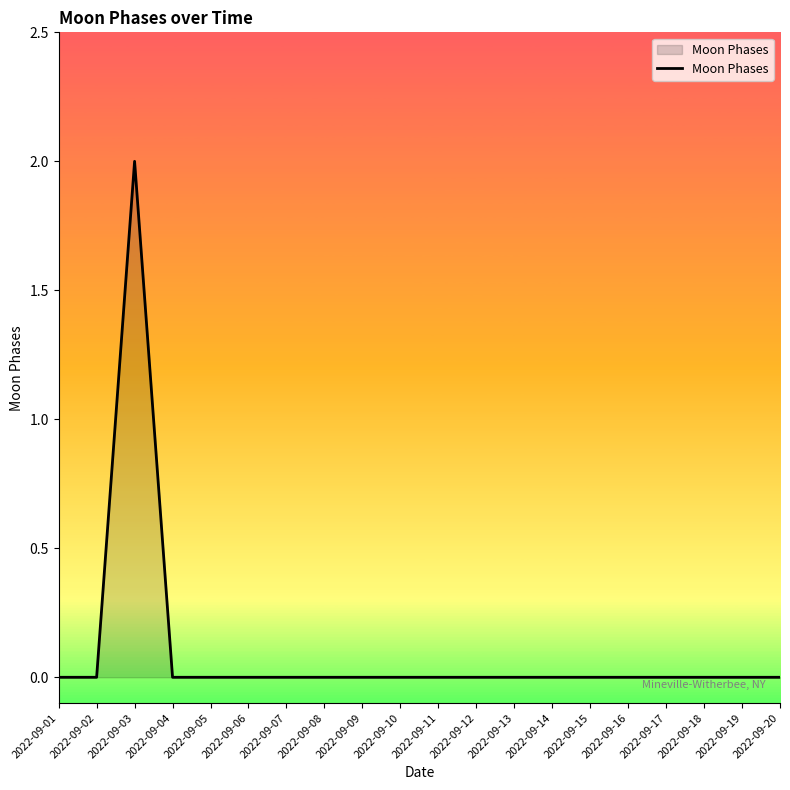

The value at 2022-09-09 is 0. True or false?

True